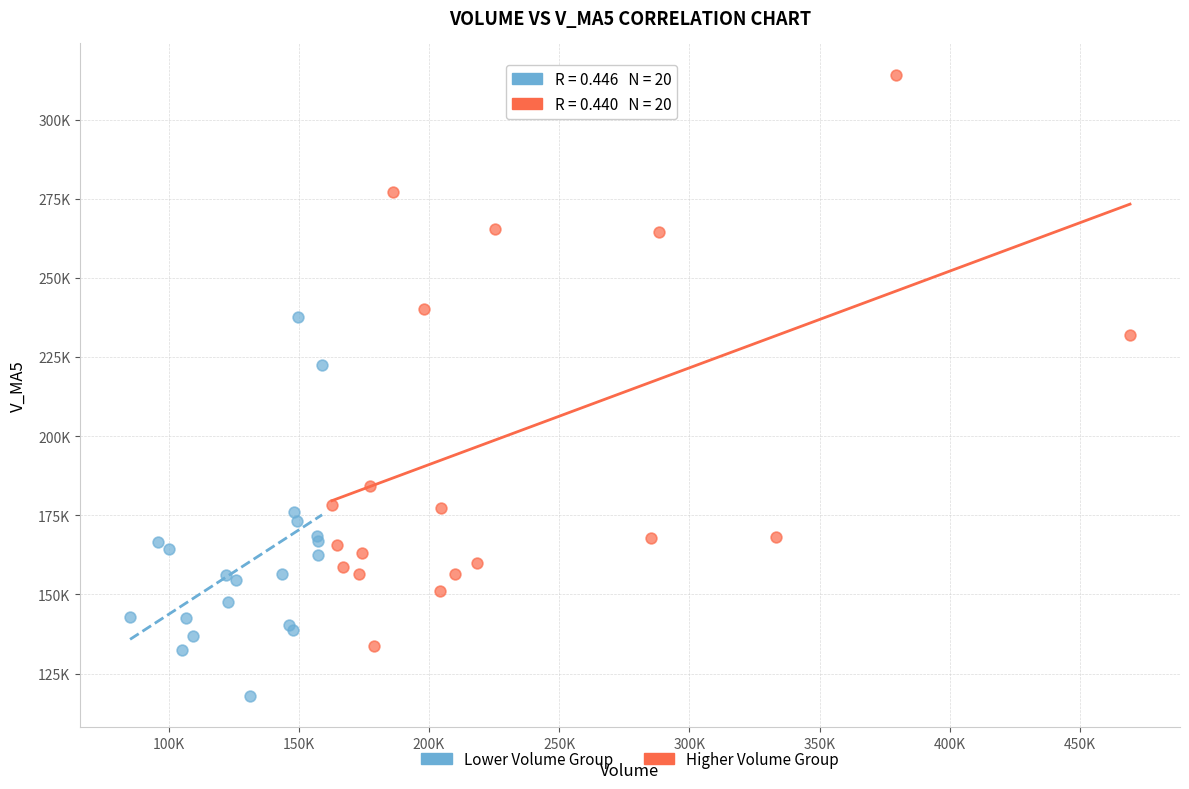

What are all the series names shown in the legend?

Lower Volume Group, Higher Volume Group